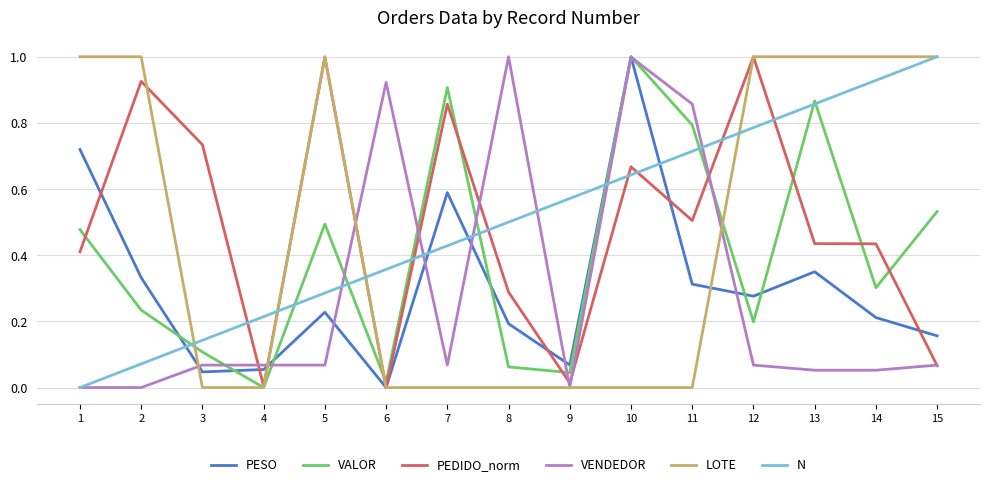

Is the value of LOTE at 14 greater than the value of N at 6?

Yes